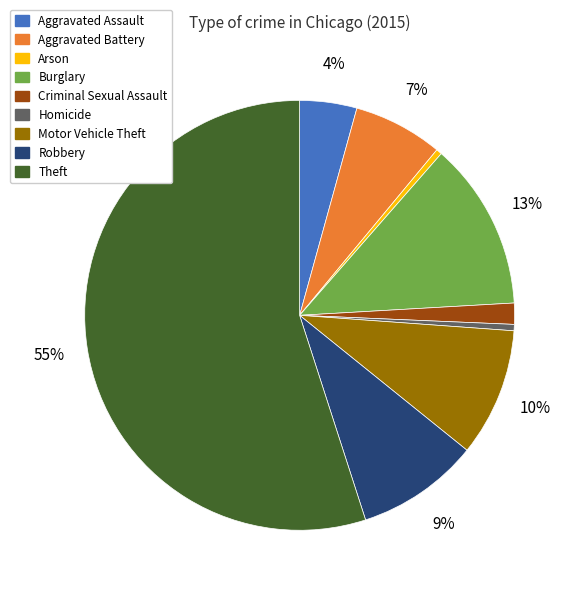

How many segments does this pie chart have?

9